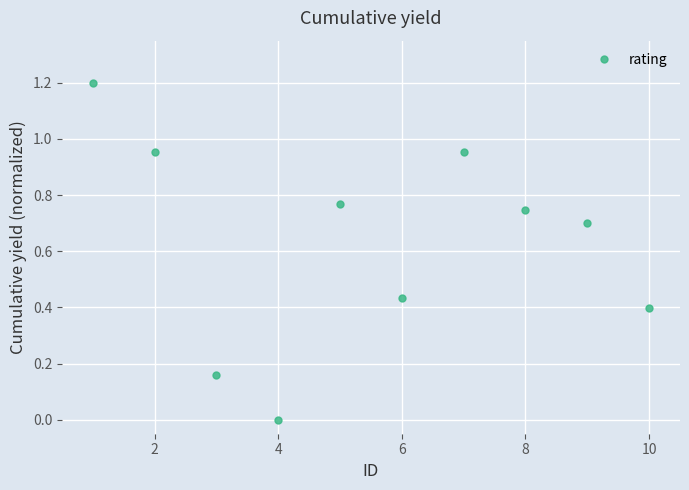

Count the number of values greater than 0.

9